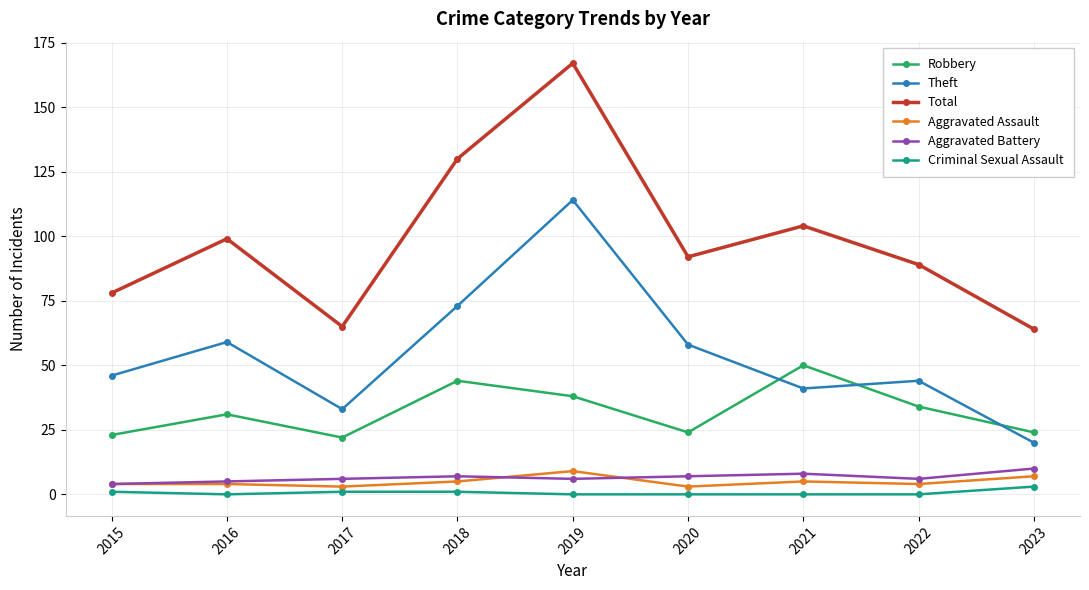

What is the average value of the Theft series?

54